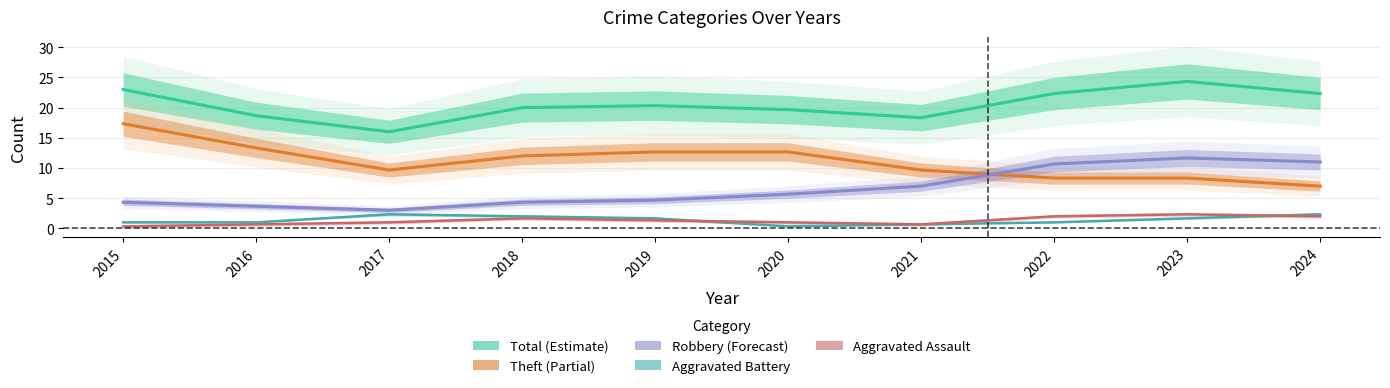

Between 2023 and 2019, which is larger?

2023